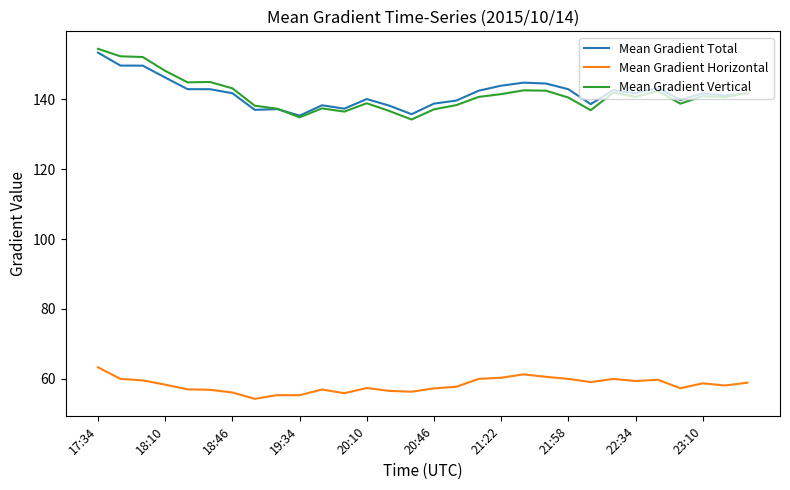

What is the highest value of the Mean Gradient Total series?

153.3